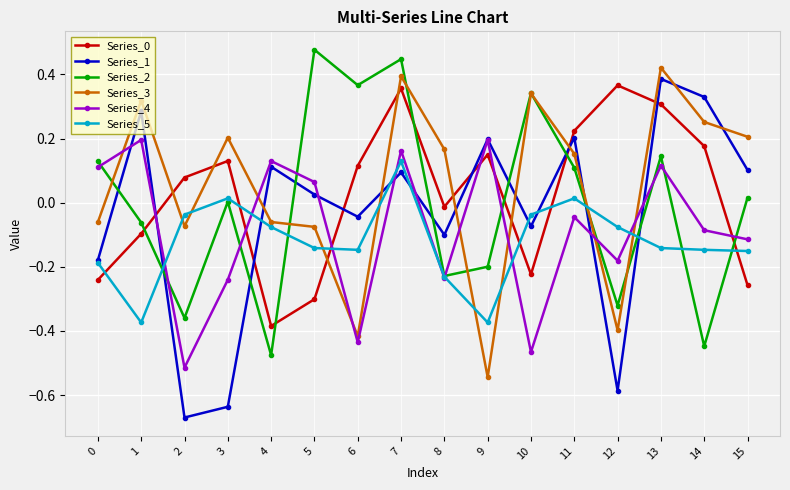

Which series has the largest range (max minus min)?

Series_1